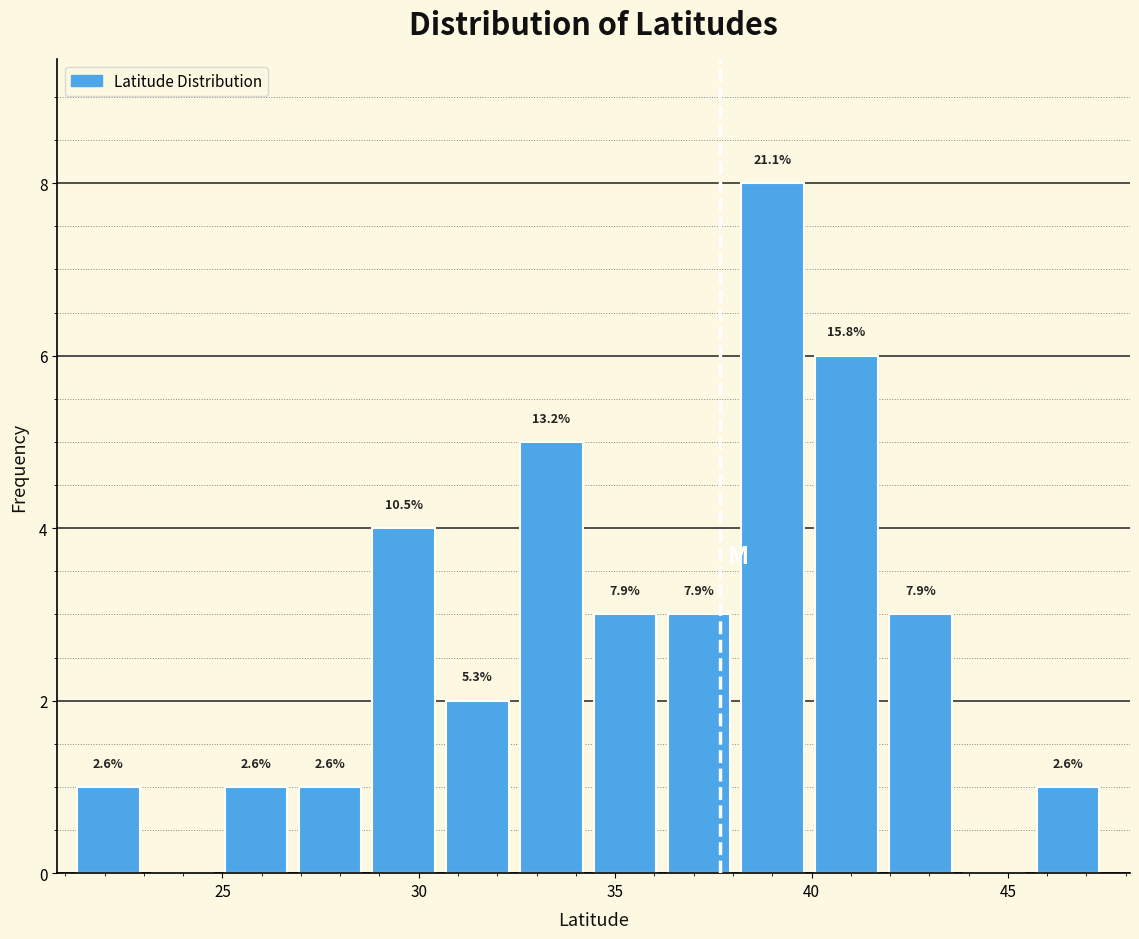

Around what value on the x-axis is the tallest bar? Give the approximate position of its centre, as read against the axis.

39.0